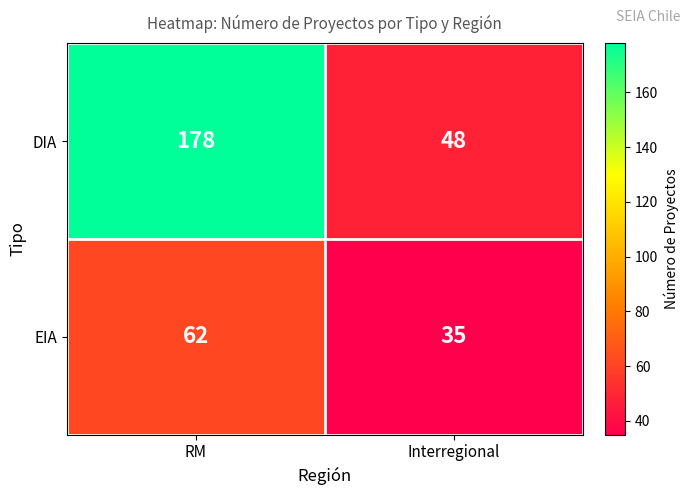

Read the DIA value at Interregional, to the nearest 50.

50